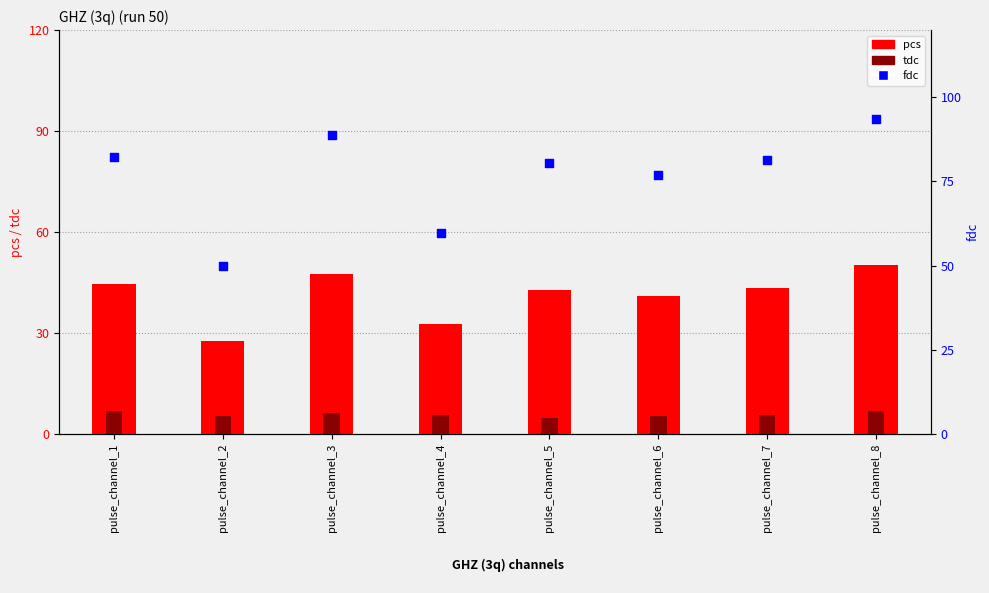

At how many categories does at least one series exceed 75?

6